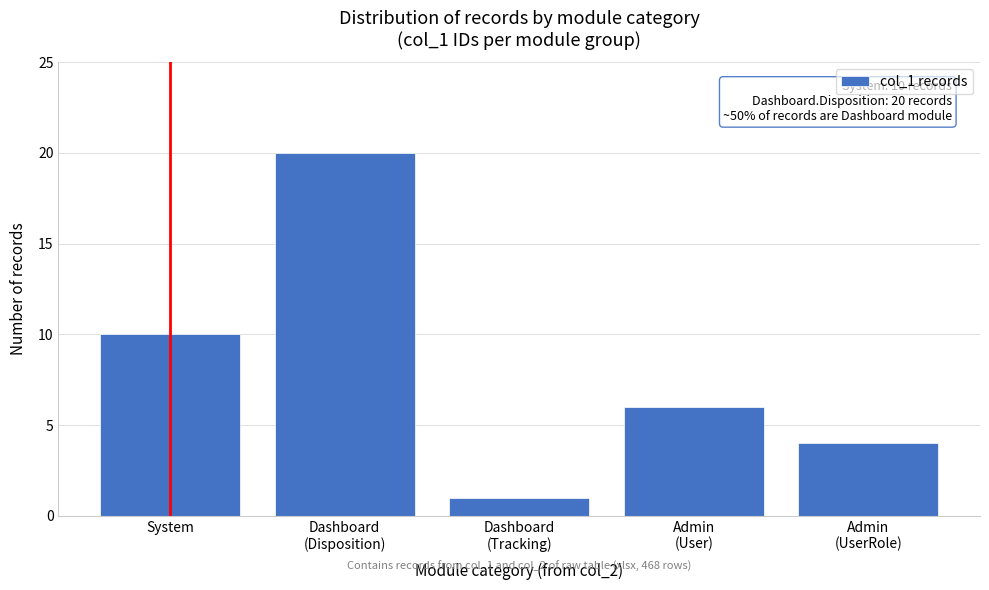

Reading left to right, what are all the values shown in this chart?

10	20	1	6	4